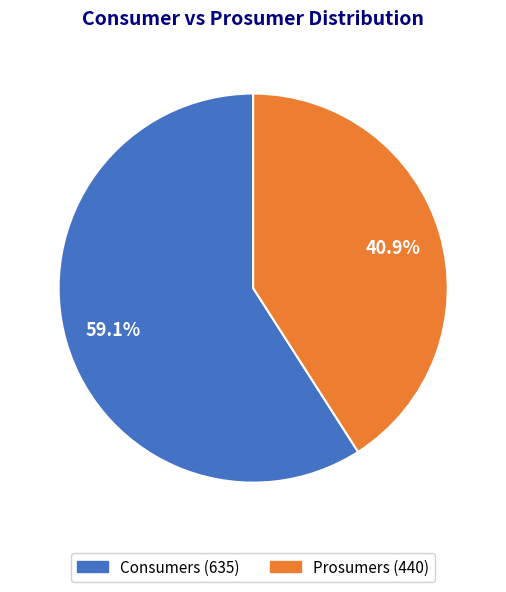

What is the largest slice in the pie chart?

Consumers